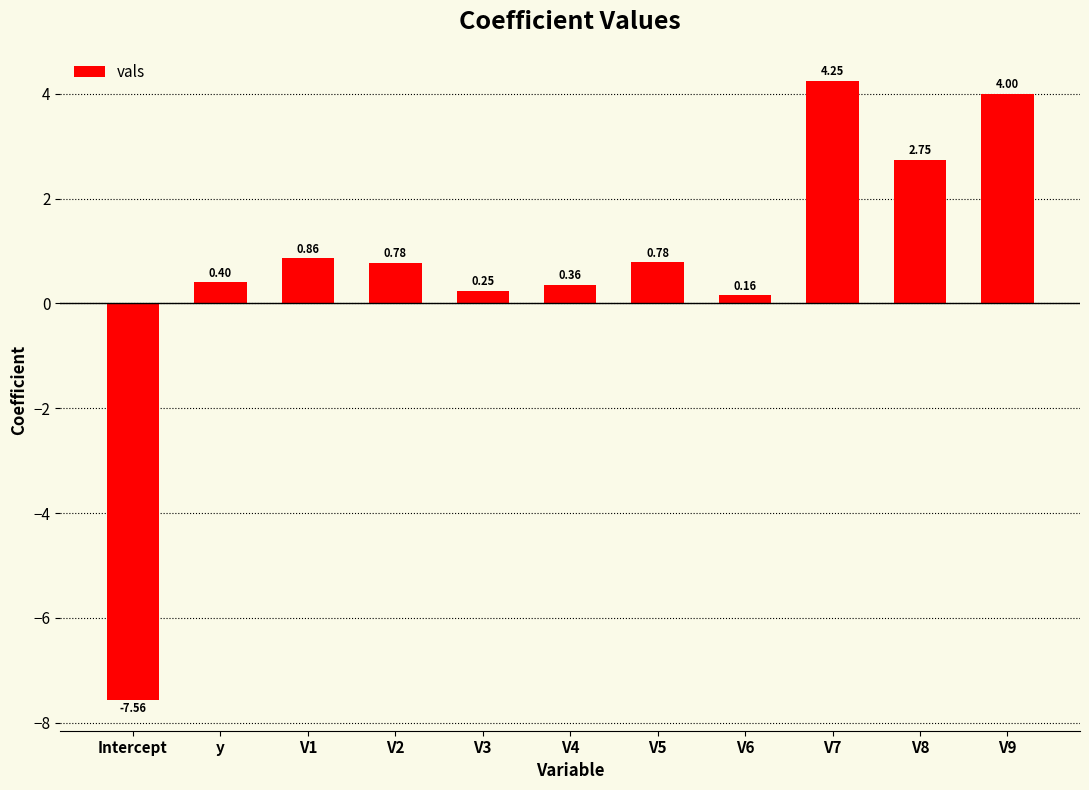

The value at V2 is 1.2. True or false?

False